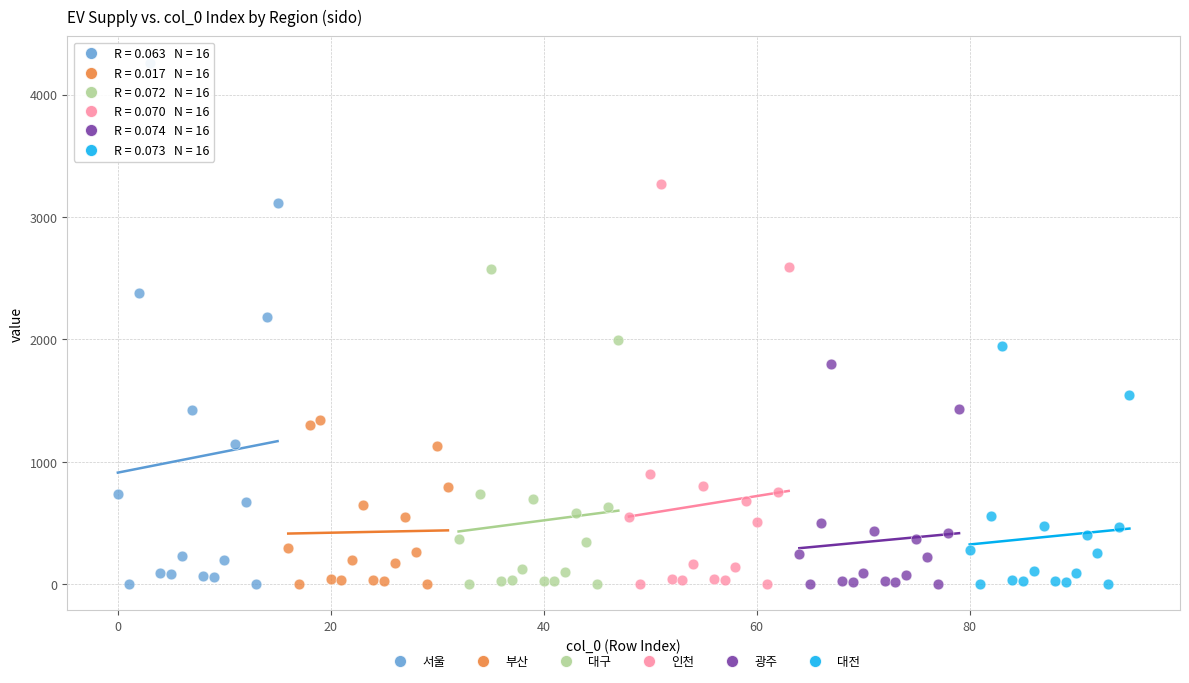

What are all the series names shown in the legend?

서울, 부산, 대구, 인천, 광주, 대전